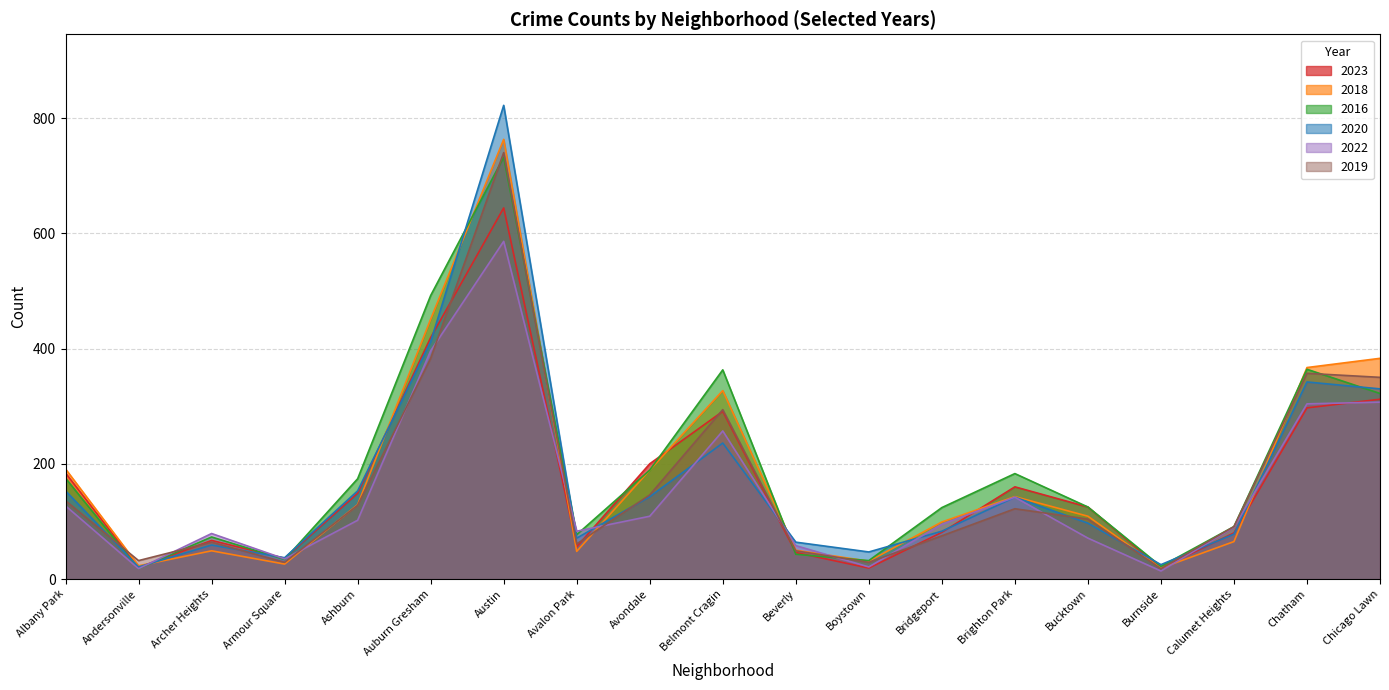

Which series has the widest spread of values?

2020